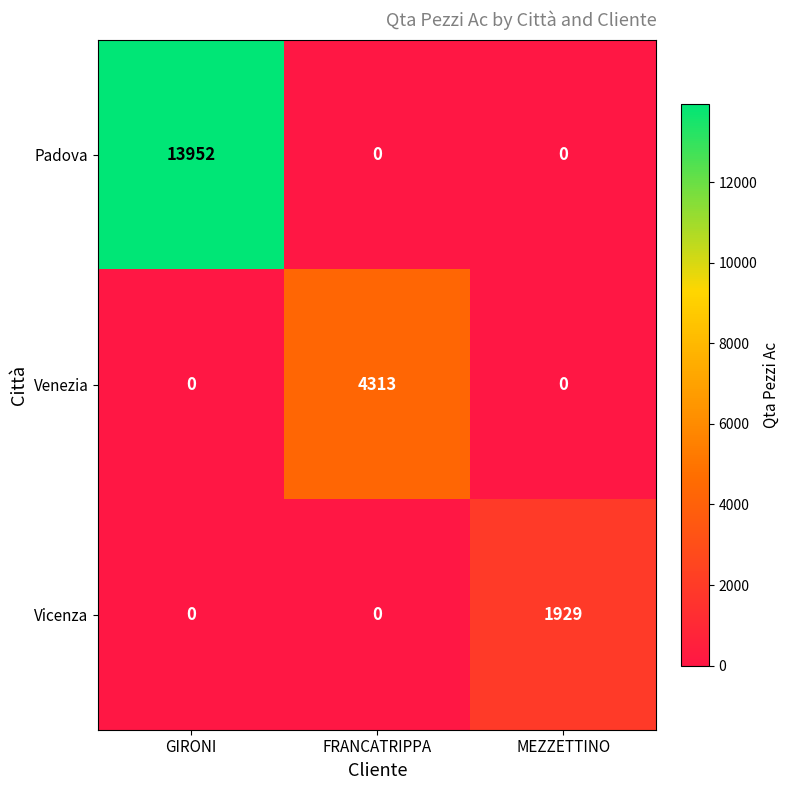

The Vicenza series shows 1127 at FRANCATRIPPA. True or false?

False